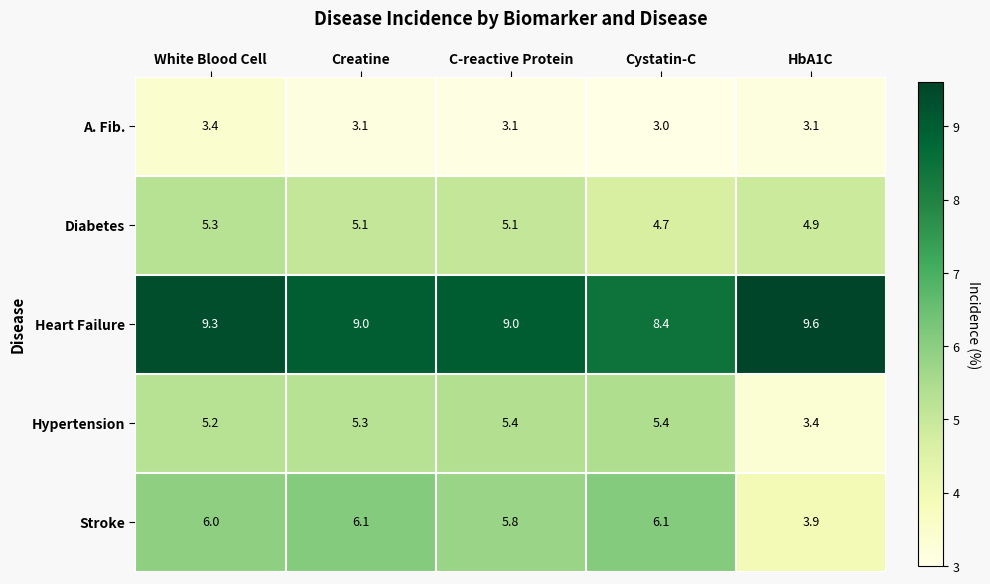

What is the difference between the second highest and minimum values in the Stroke series?

2.2